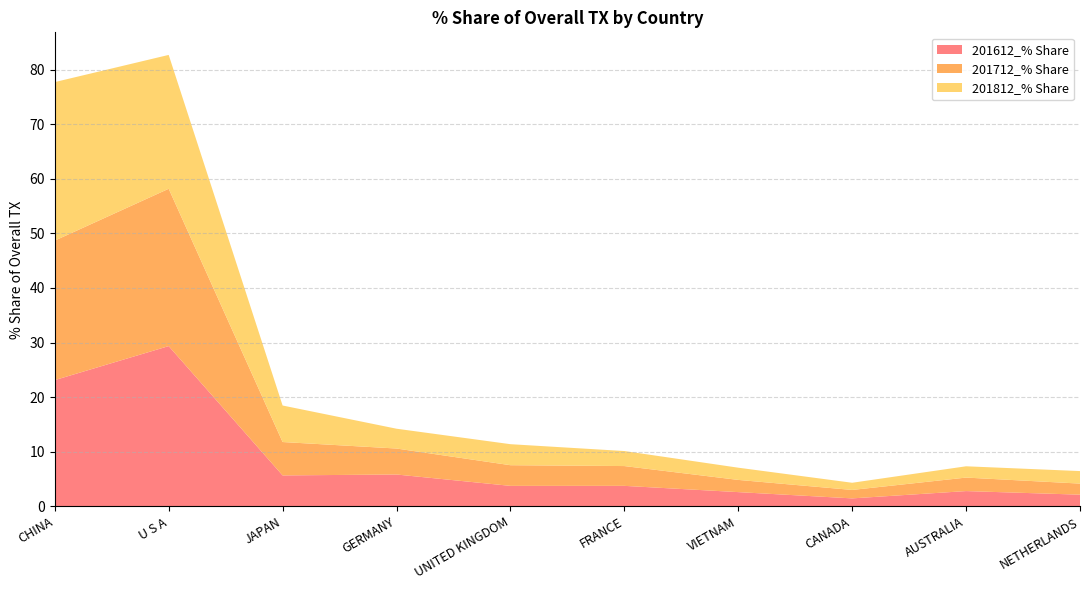

Reading left to right, transcribe all the data shown in this chart.

201612_% Share: CHINA=23.1	U S A=29.3	JAPAN=5.7	GERMANY=5.8	UNITED KINGDOM=3.7	FRANCE=3.8	VIETNAM=2.6	CANADA=1.5	AUSTRALIA=2.8	NETHERLANDS=2.1
201712_% Share: CHINA=25.5	U S A=28.8	JAPAN=6.1	GERMANY=4.8	UNITED KINGDOM=3.8	FRANCE=3.6	VIETNAM=2.2	CANADA=1.5	AUSTRALIA=2.5	NETHERLANDS=2.0
201812_% Share: CHINA=29.0	U S A=24.5	JAPAN=6.7	GERMANY=3.6	UNITED KINGDOM=3.8	FRANCE=2.8	VIETNAM=2.2	CANADA=1.3	AUSTRALIA=2.1	NETHERLANDS=2.3